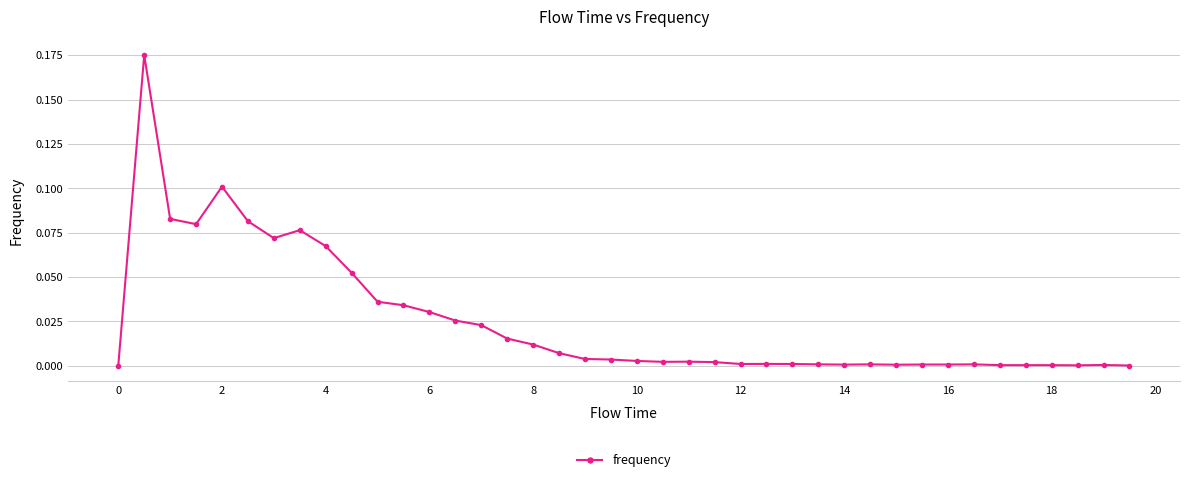

What is the sum of all values?

1.0